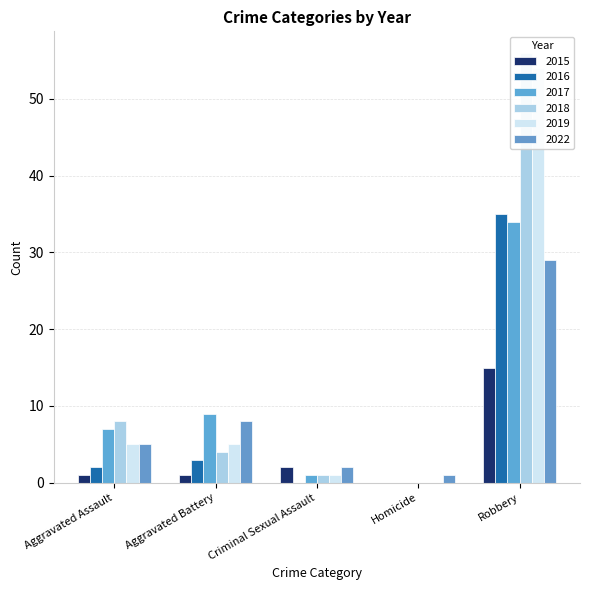

Which series changed the most between Aggravated Battery and Robbery?

2018